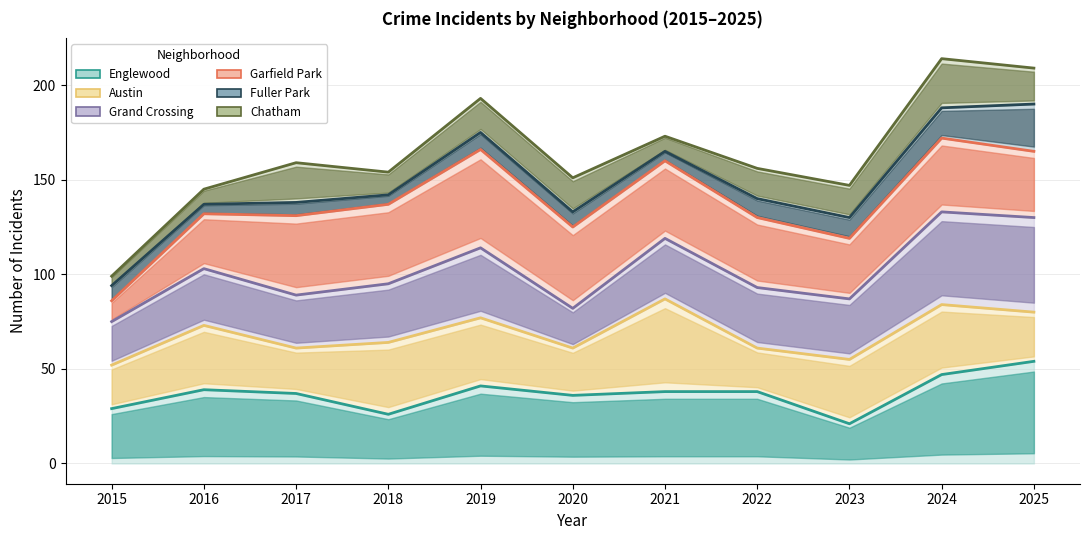

The Austin series shows 110 at 2025. True or false?

False